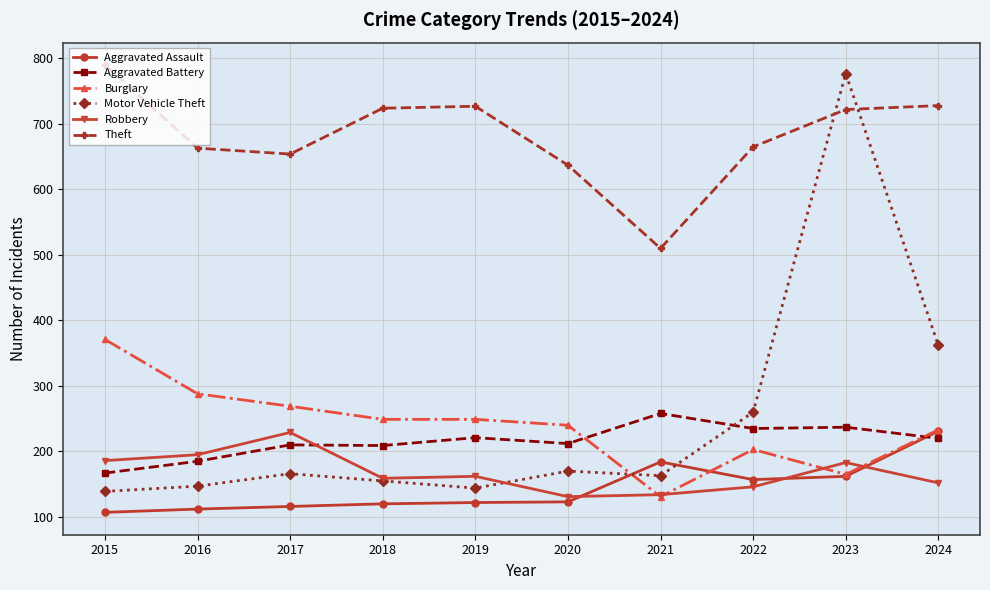

How many data points does each series have?

10